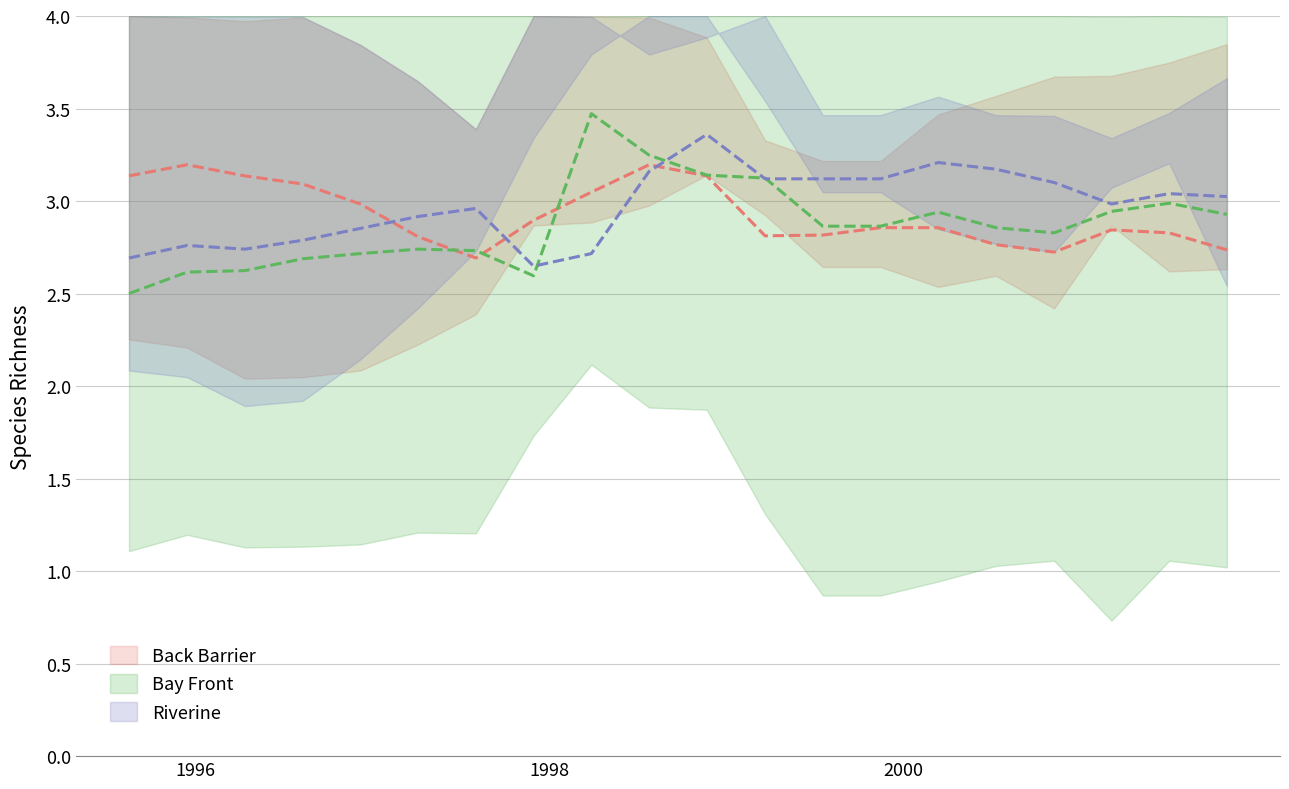

Count the number of categories in the chart.

20